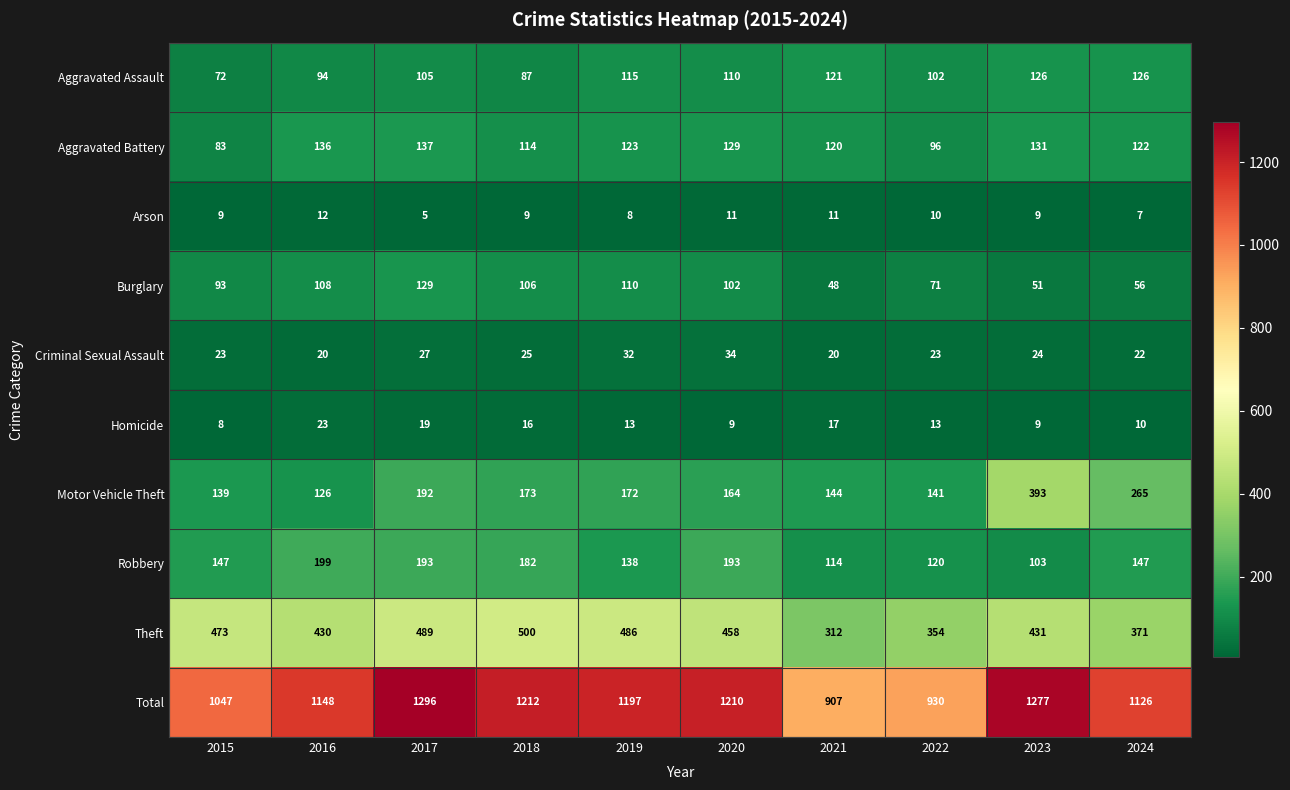

Which series has the largest total across all categories?

Total